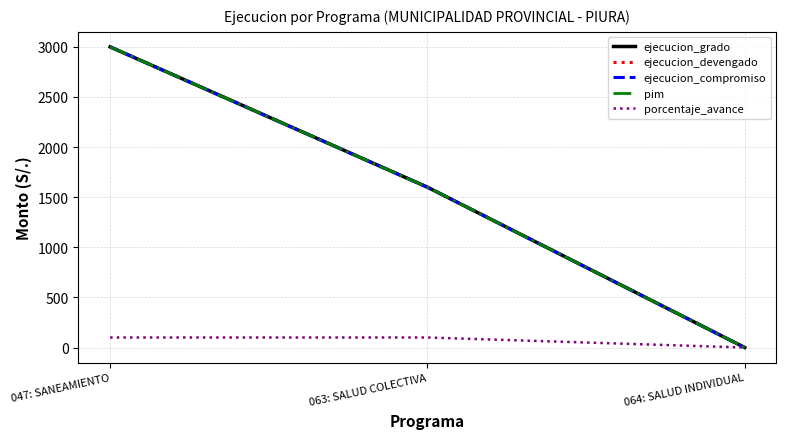

Is this an area chart (filled region under the line)?

No